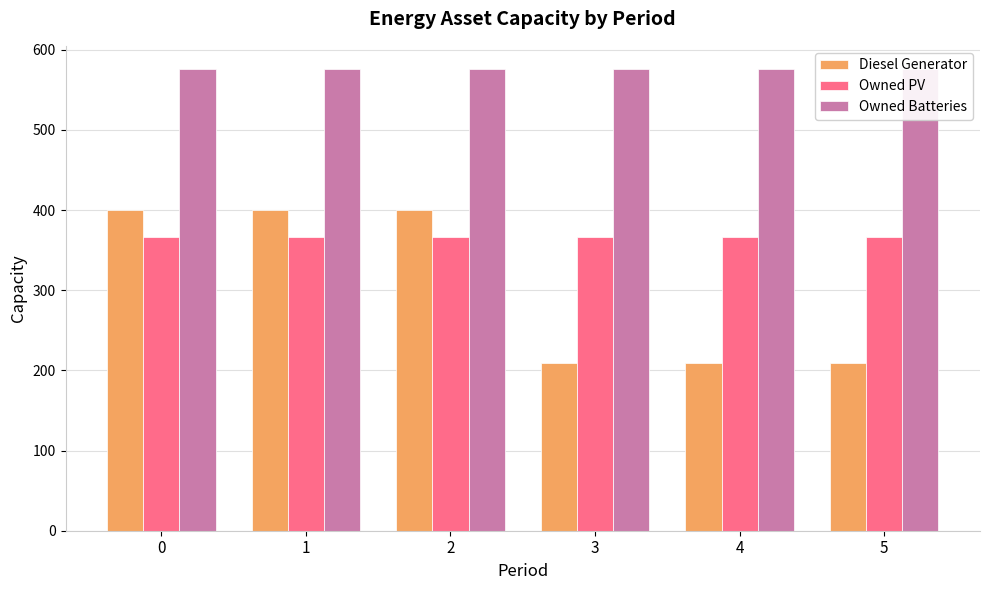

What is the lowest value of the Owned PV series?

366